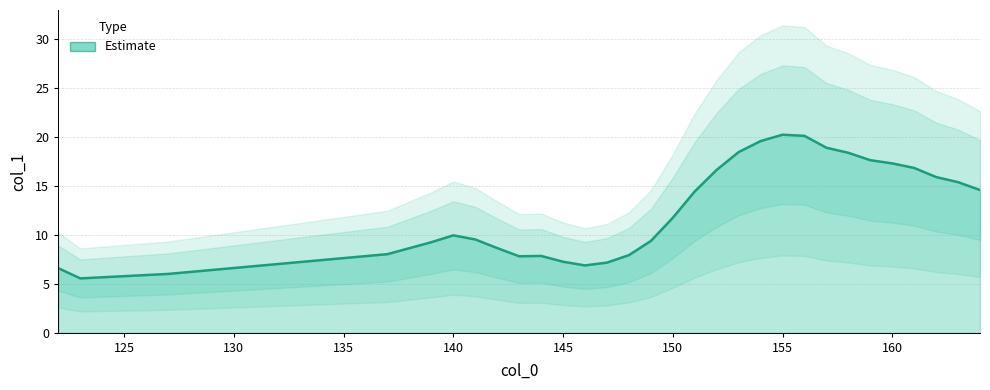

What is the minimum value shown in the chart?

5.5